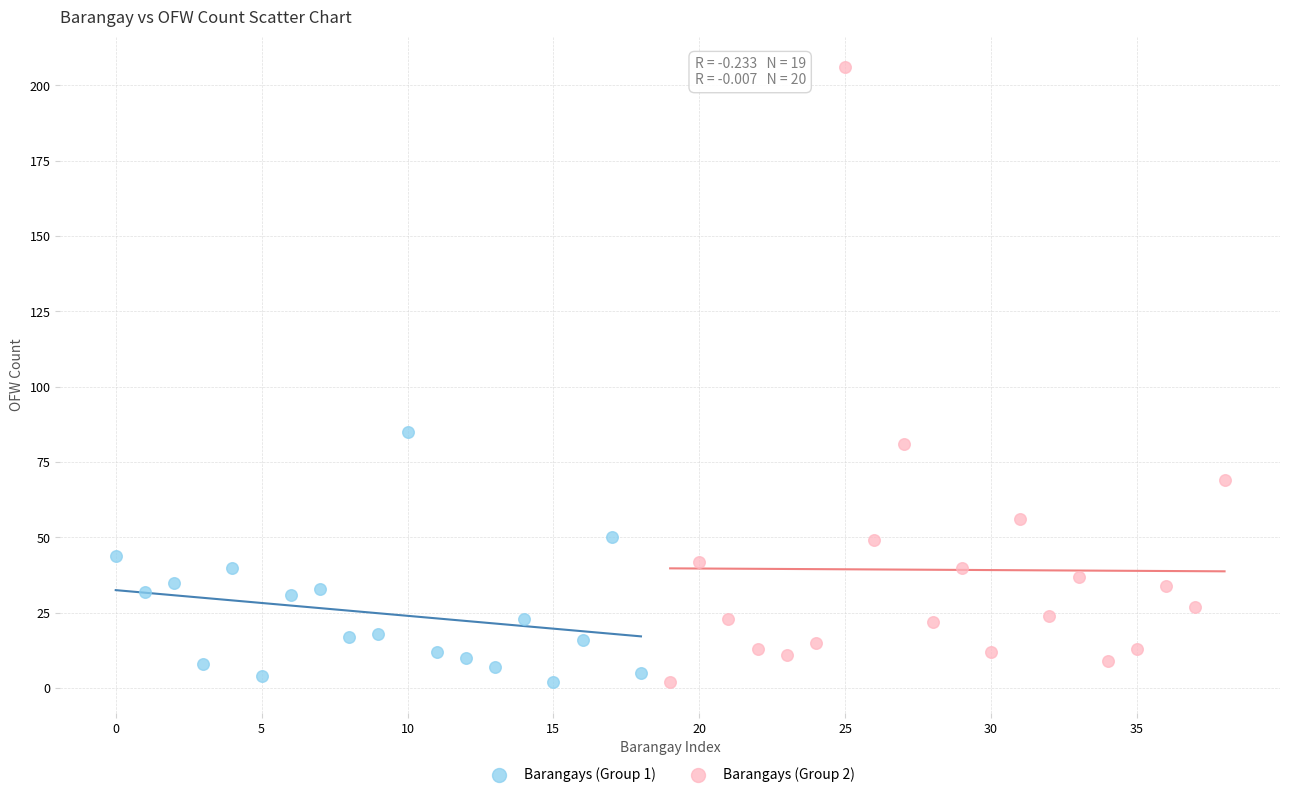

Which series contains the highest Y value?

Barangays (Group 2)